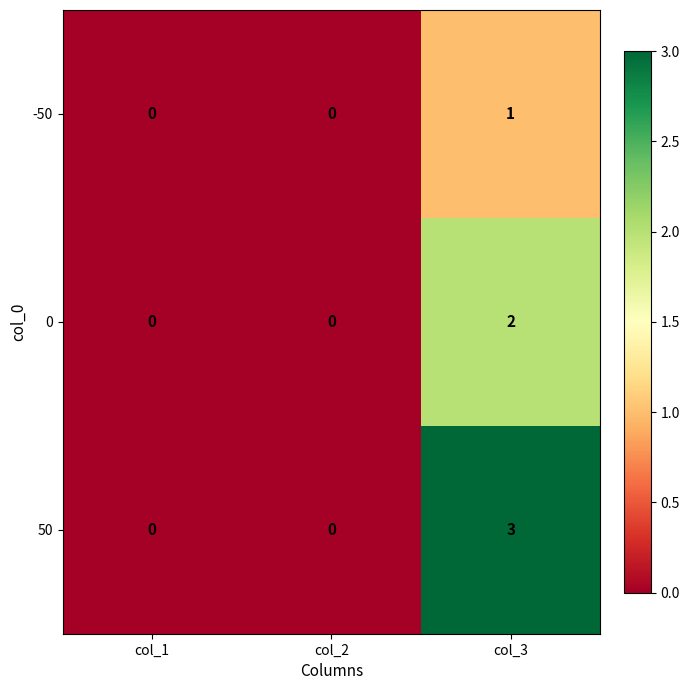

Count the number of categories in the chart.

3